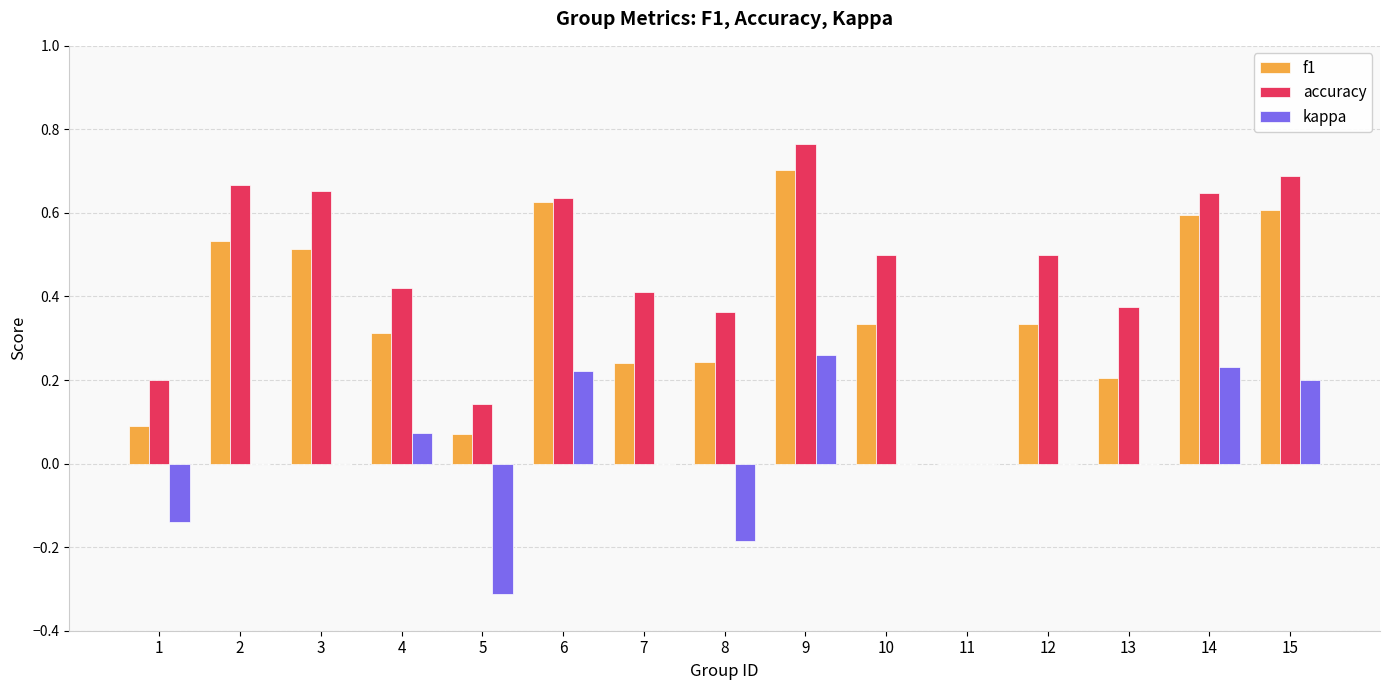

What is the sum of all f1 values?

5.4